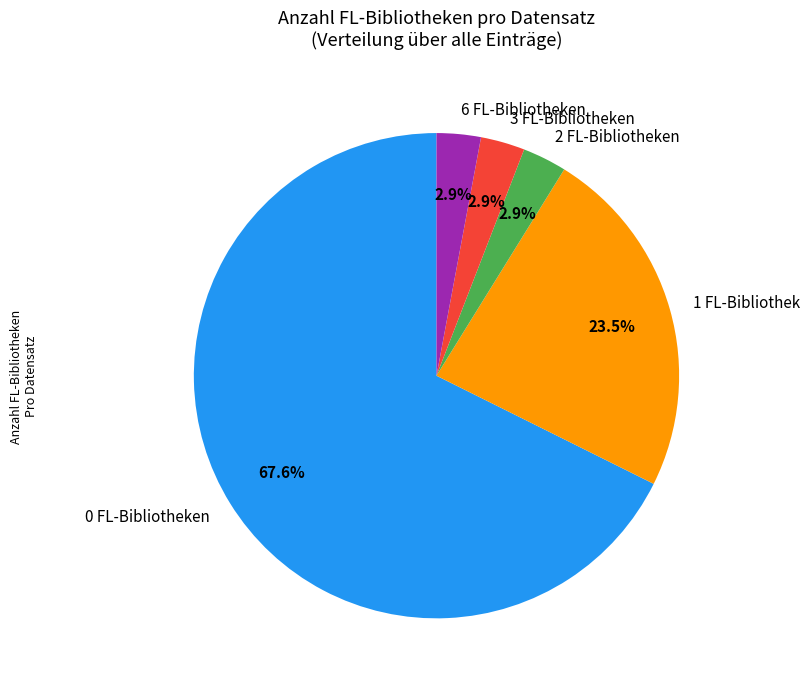

Which category has the biggest portion of the pie?

0 FL-Bibliotheken